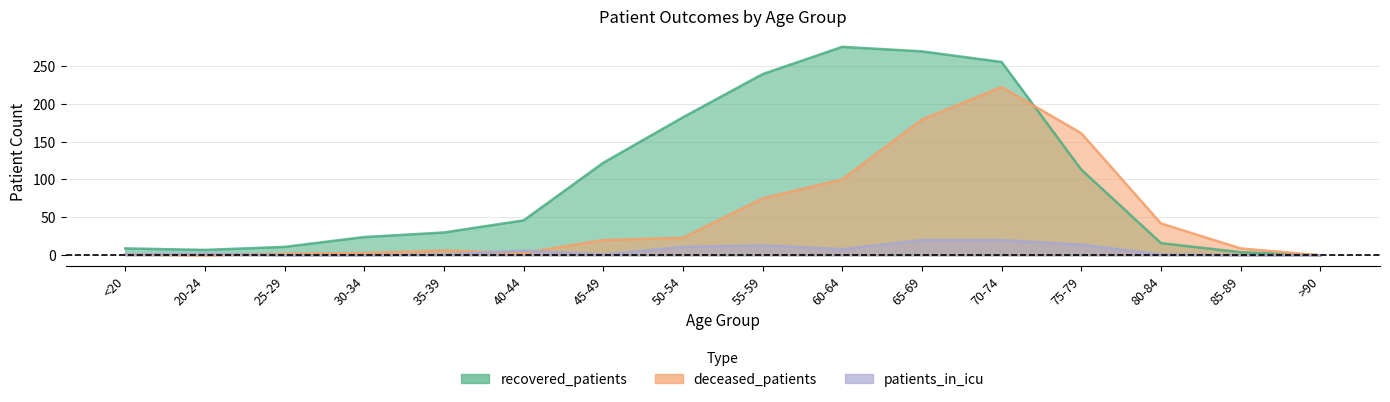

Which category has the lowest value in the recovered_patients series?

>90